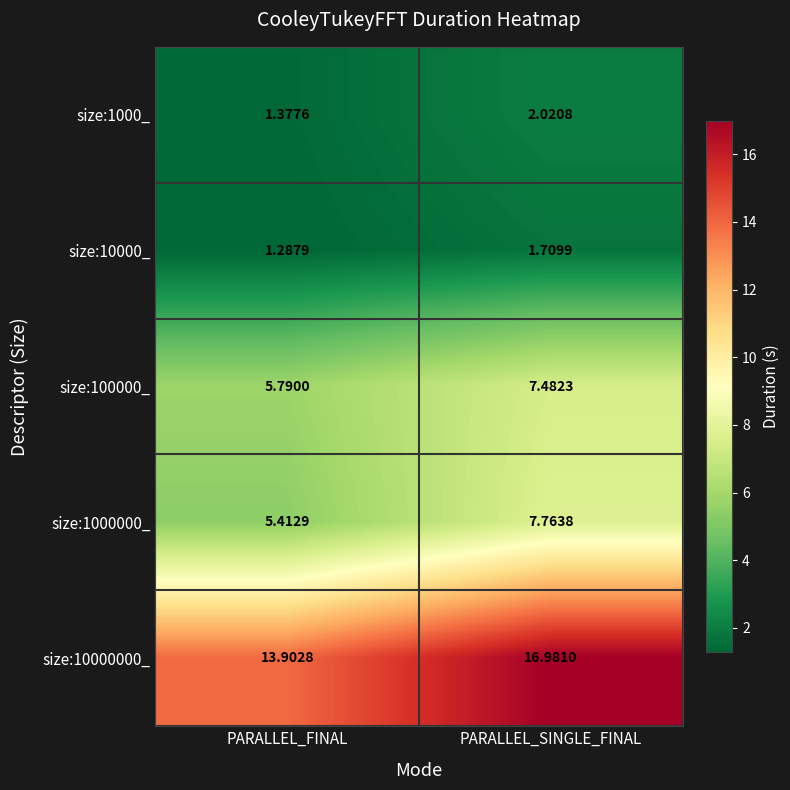

At which category does the chart reach its minimum across all series?

PARALLEL_FINAL